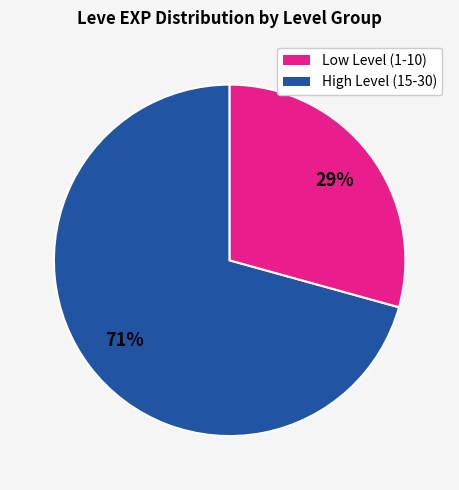

To the nearest percent, what is the average slice percentage?

50%